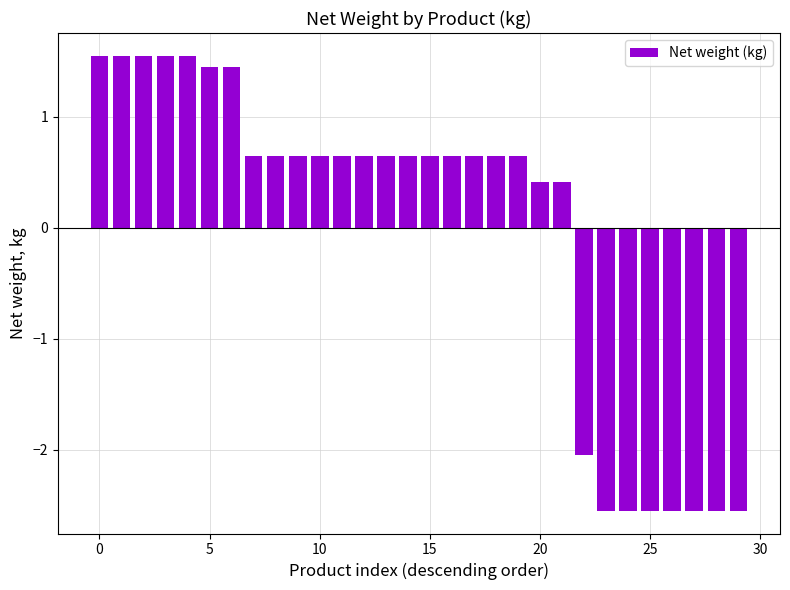

What is the difference between the maximum and minimum values?

4.1